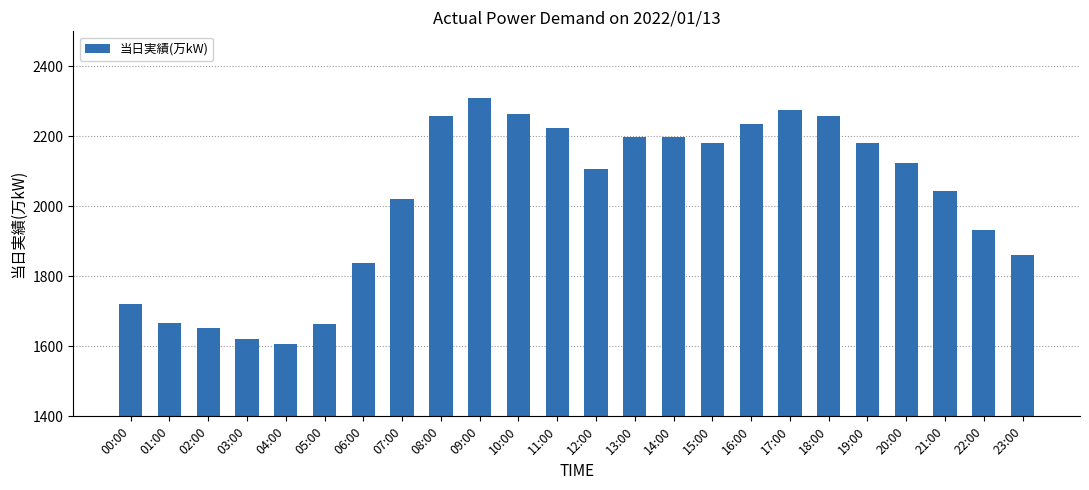

What is the smallest value displayed?

1607